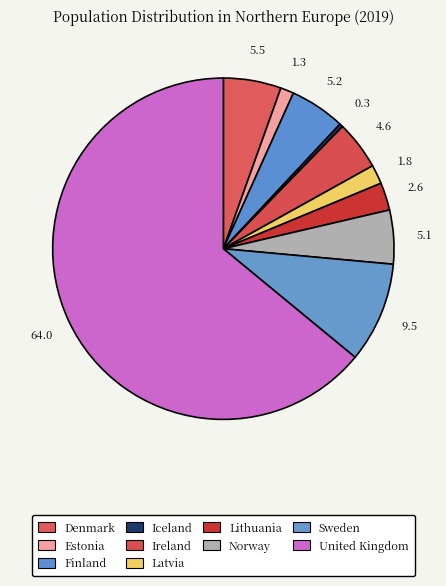

Is it true that Finland is 18% of the pie?

False